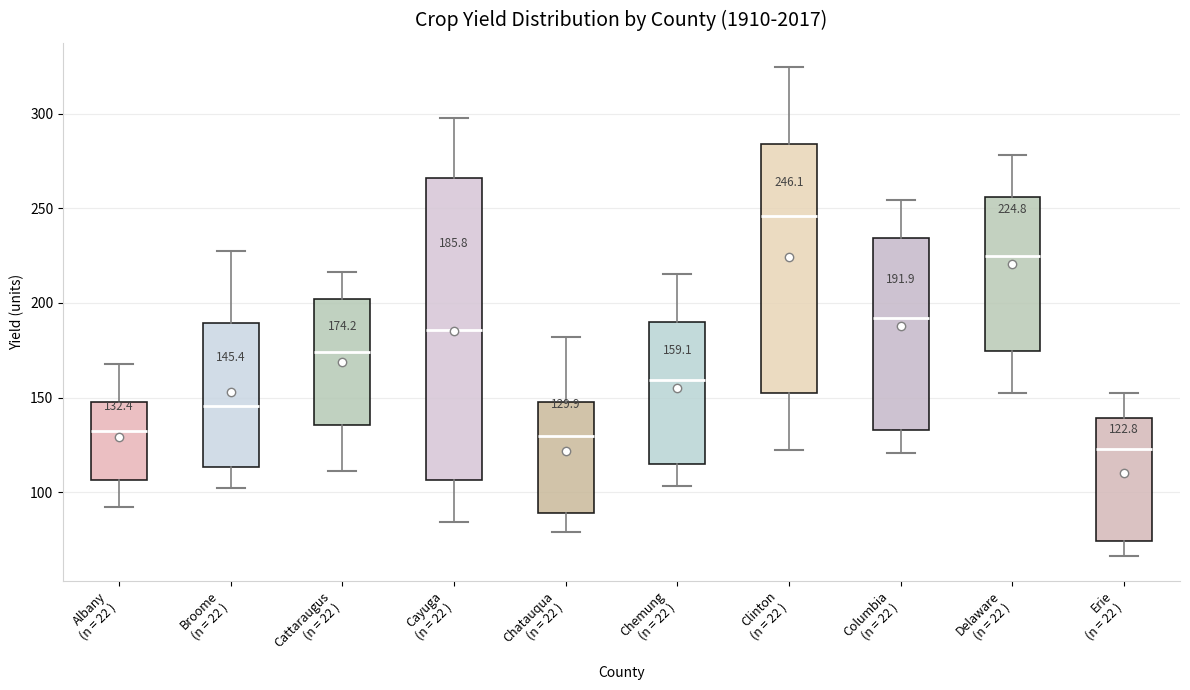

Which box has the highest median line?

Clinton (n = 22 )